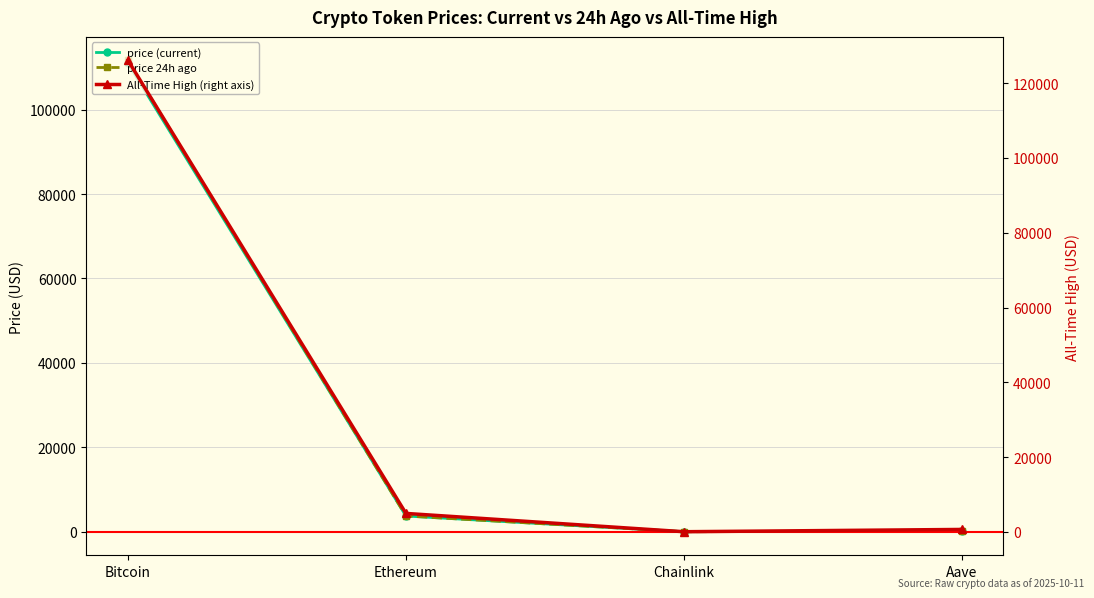

True or false: All-Time High (right axis) and price (current) cross at least once.

False